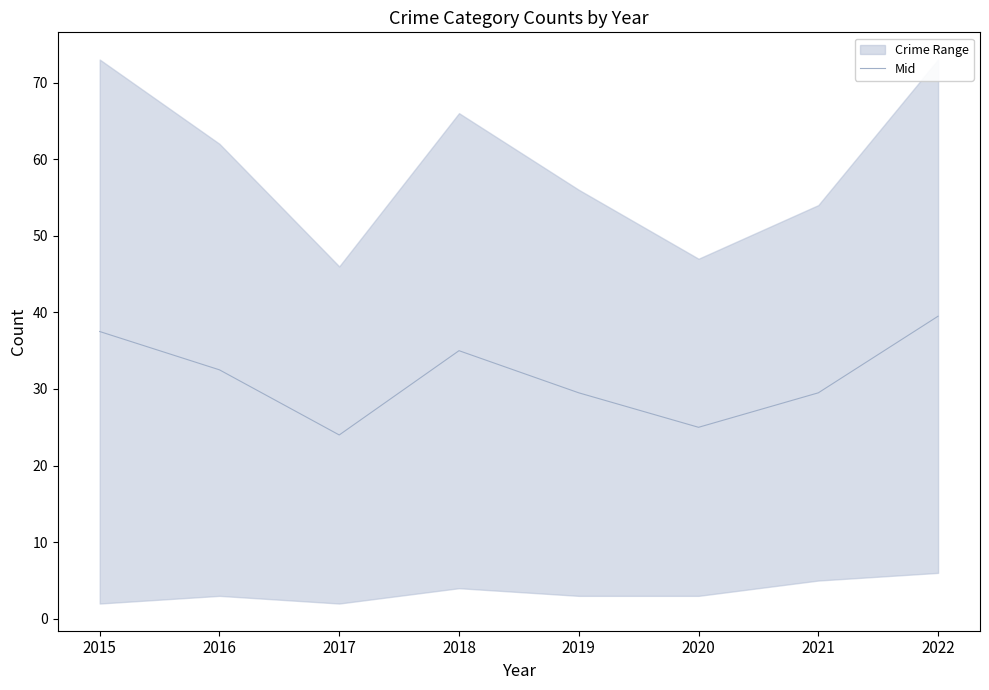

Which has a higher value, 2016 or 2019?

2016